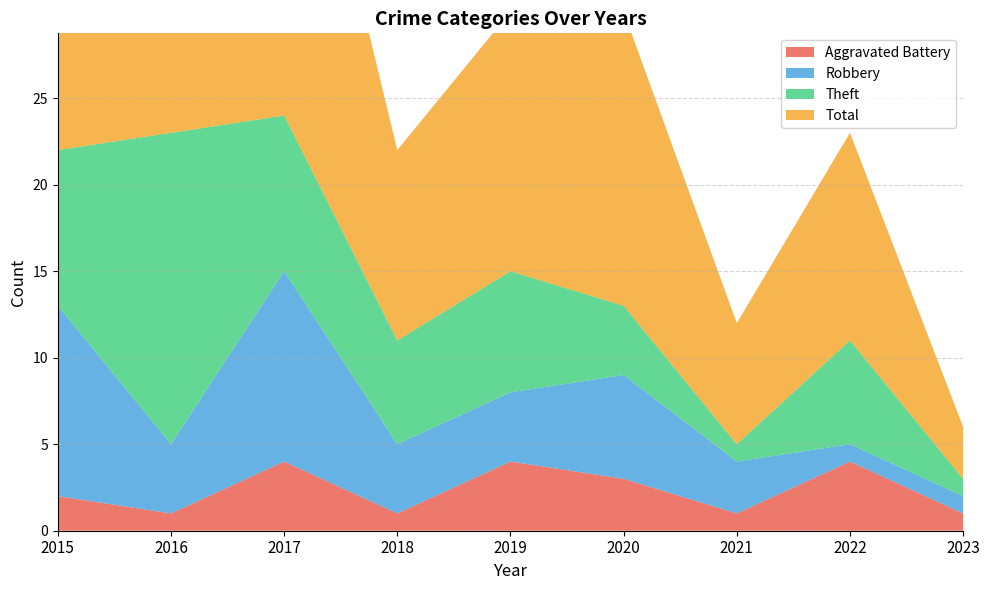

Reading left to right, list all the values displayed in this chart.

Aggravated Battery: 2	1	4	1	4	3	1	4	1
Robbery: 11	4	11	4	4	6	3	1	1
Theft: 9	18	9	6	7	4	1	6	1
Total: 23	23	25	11	15	17	7	12	3